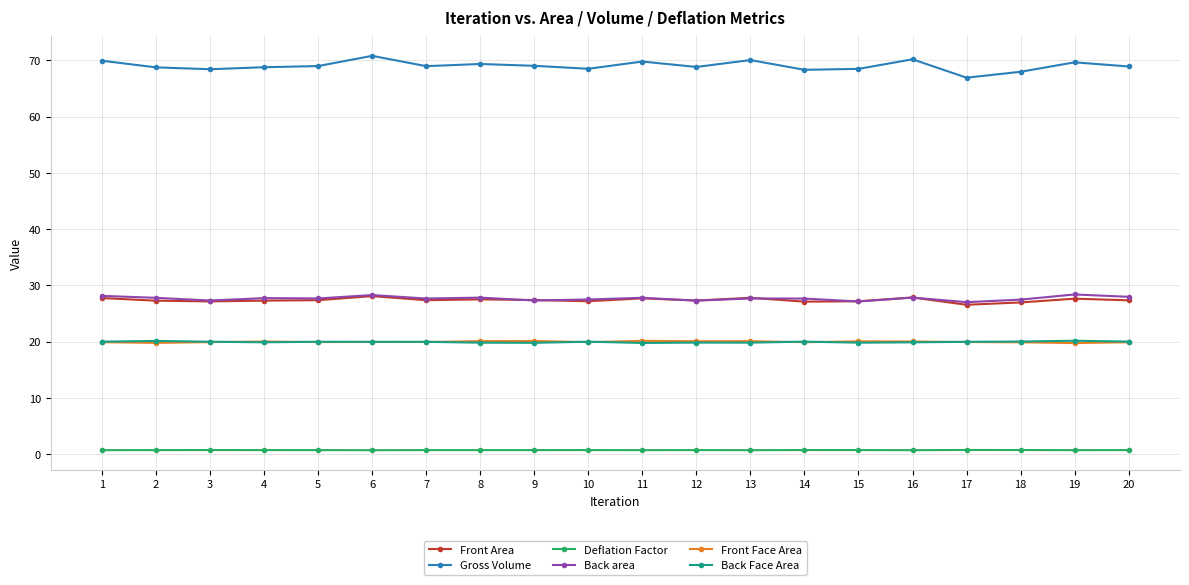

True or false: Front Area has more than 1 points higher than both neighbors.

True